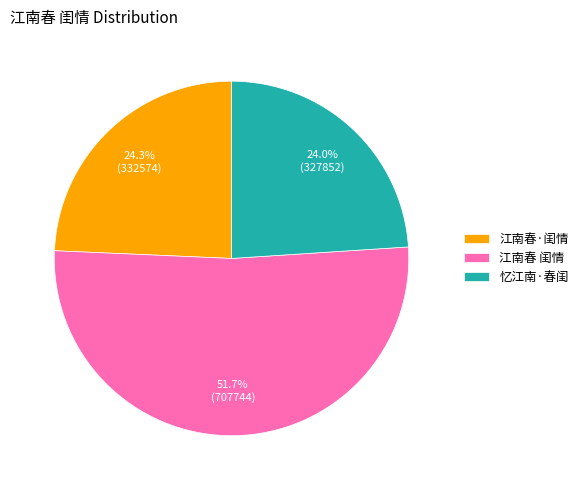

How many segments does this pie chart have?

3